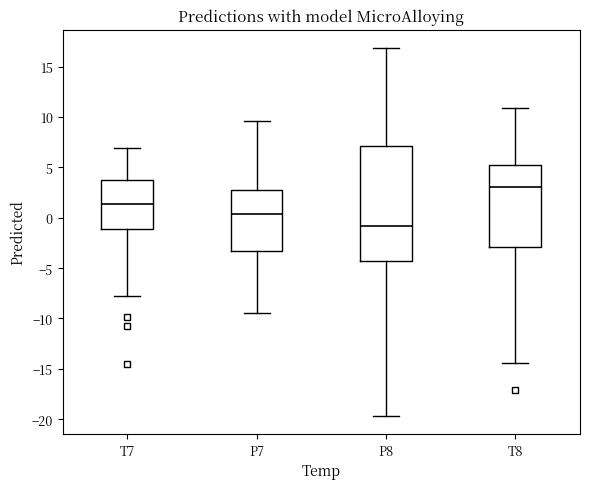

Where is the upper edge of the box for T8 on the y-axis? The values are not printed on the chart, so give them approximately, as read against the axis.

5.0